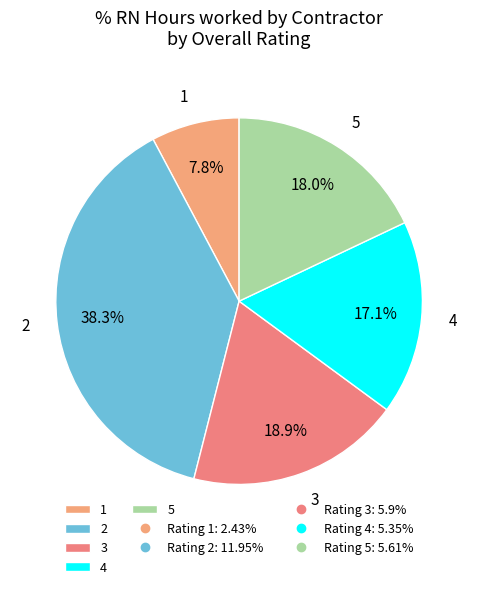

Which category has the biggest portion of the pie?

2